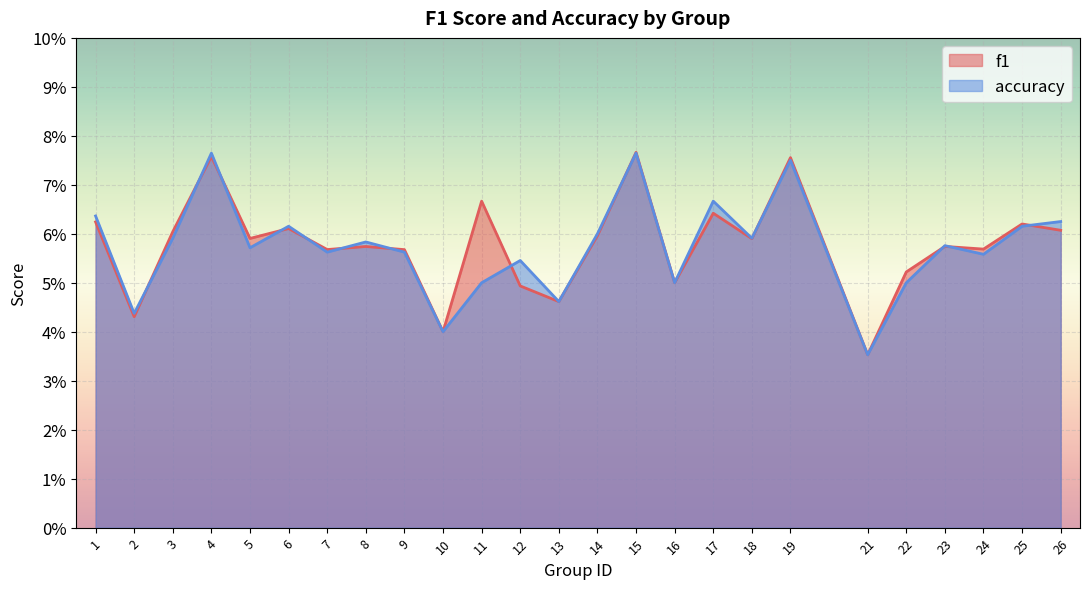

Rank the series at 1 from lowest to highest value.

f1, accuracy